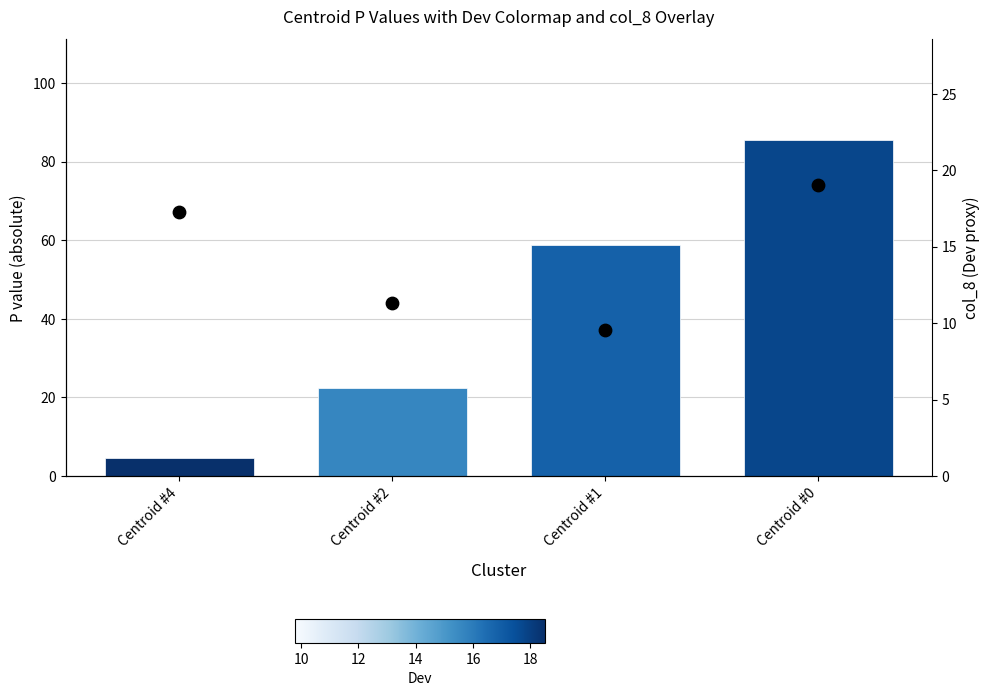

Which series has the largest total across all categories?

P (abs)